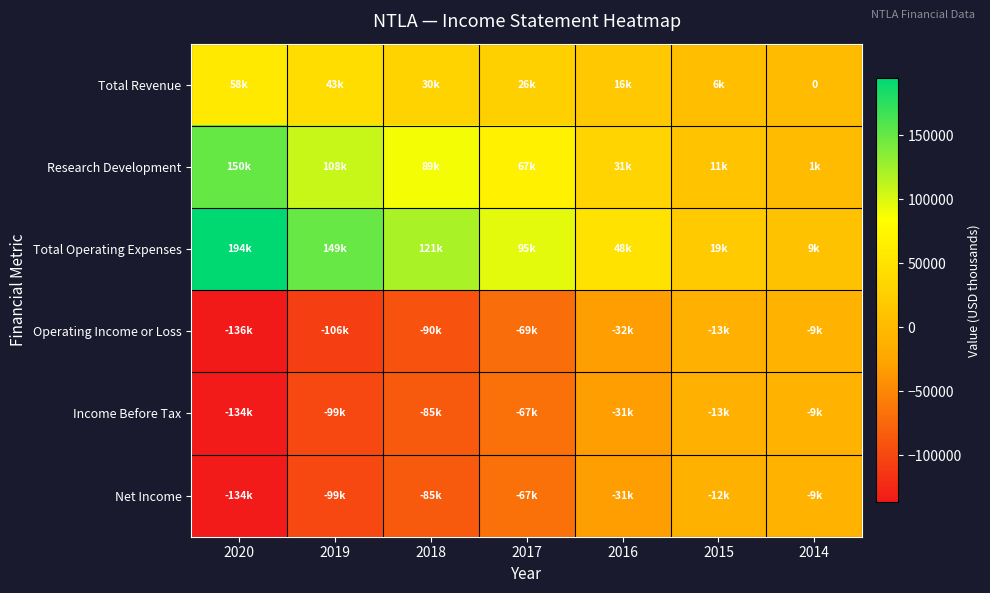

What is the highest value of the Operating Income or Loss series?

-9500